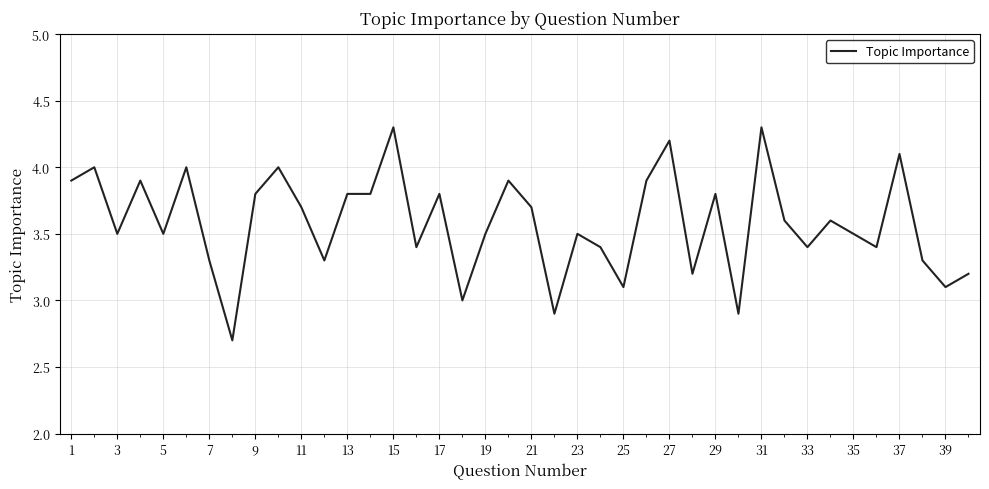

What is the minimum value shown in the chart?

2.7